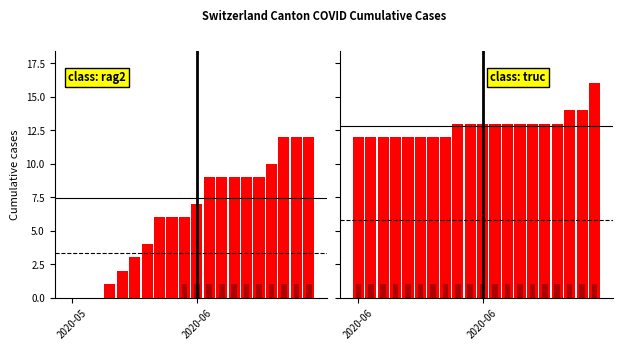

Which label corresponds to the smallest value in the chart?

2020-06